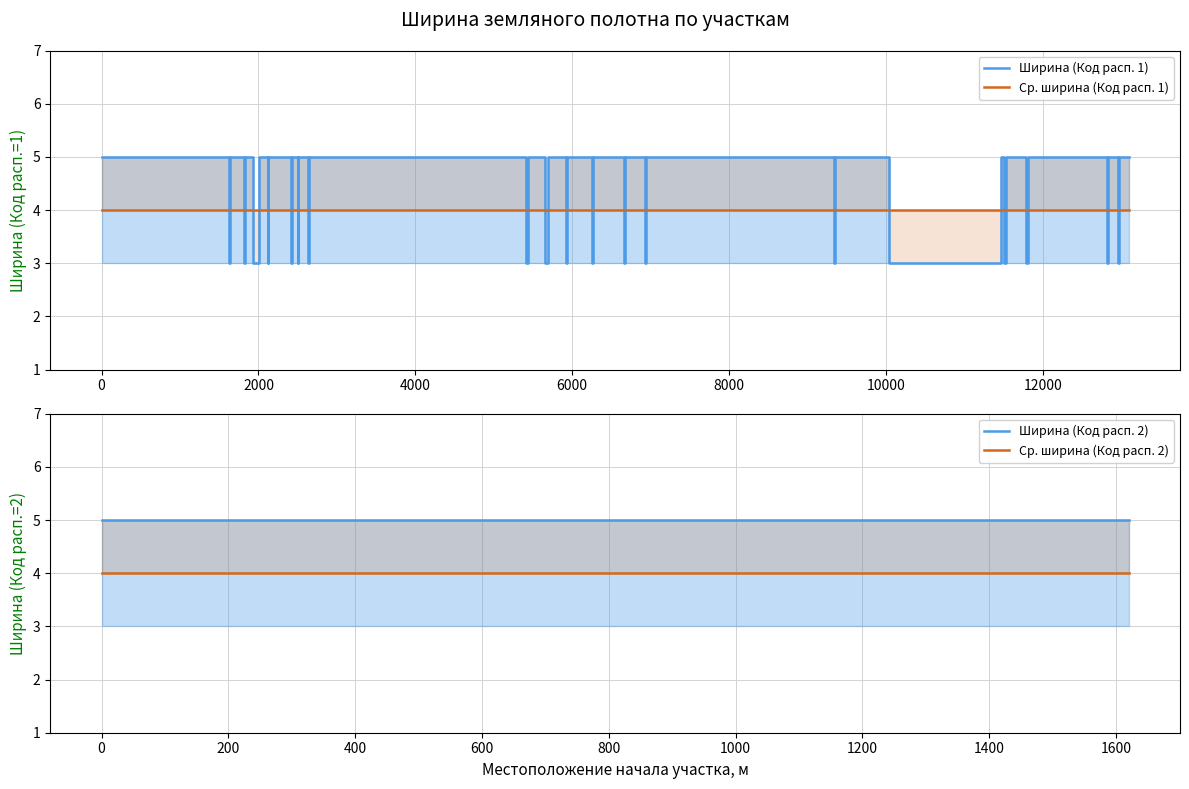

True or false: Ширина 5 (Код расп. 2) and Ширина 5 (Код расп. 1) cross at least once.

False